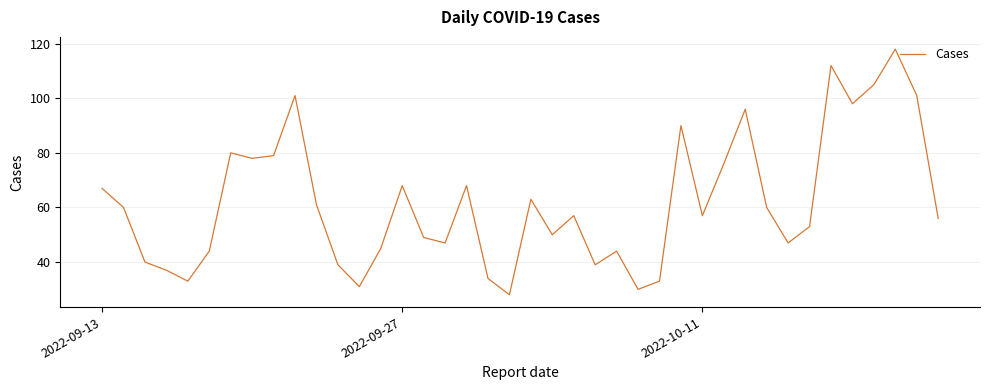

What is the maximum value shown in the chart?

118